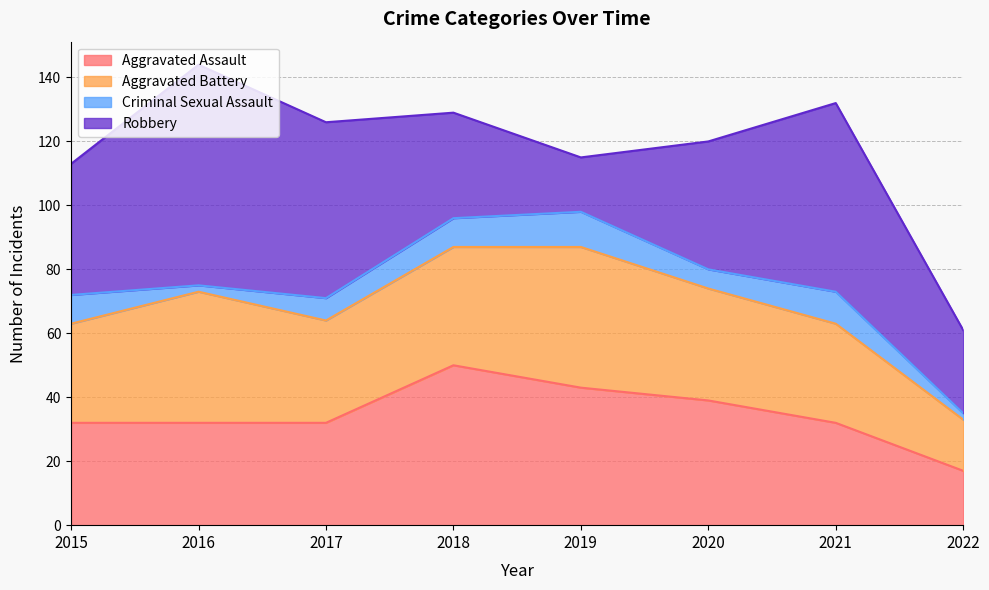

How many data points does each series have?

8